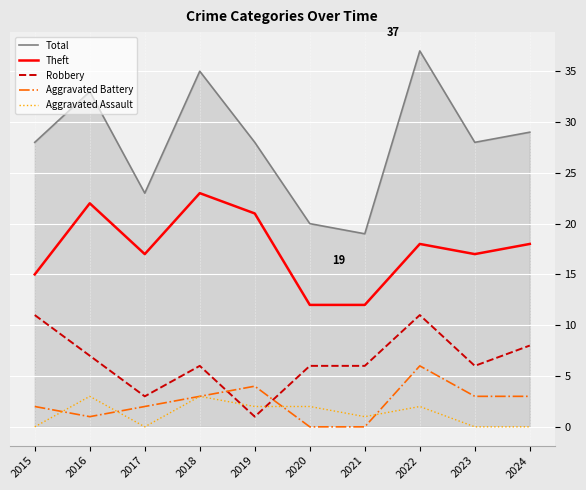

What is the sum of all Aggravated Battery values?

24